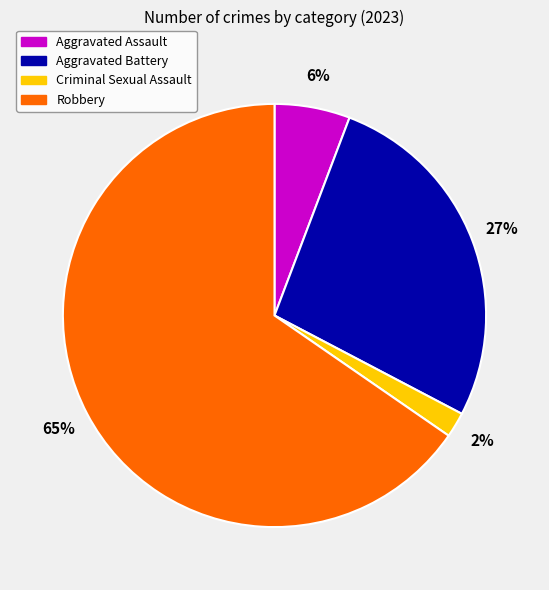

What is the ratio of the value at Criminal Sexual Assault to the value at Aggravated Battery?

0.1